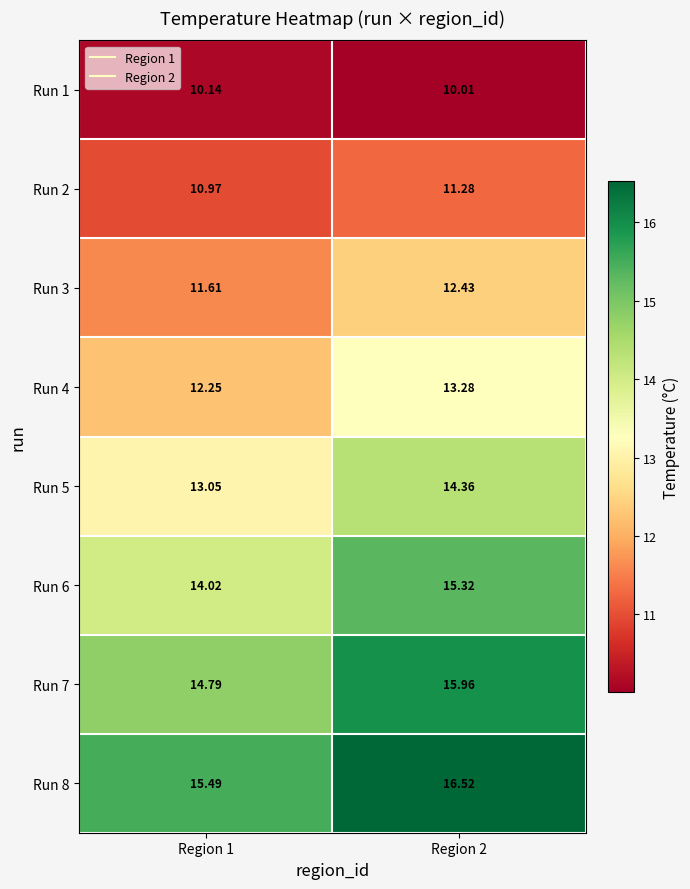

How many distinct data groups are displayed?

8